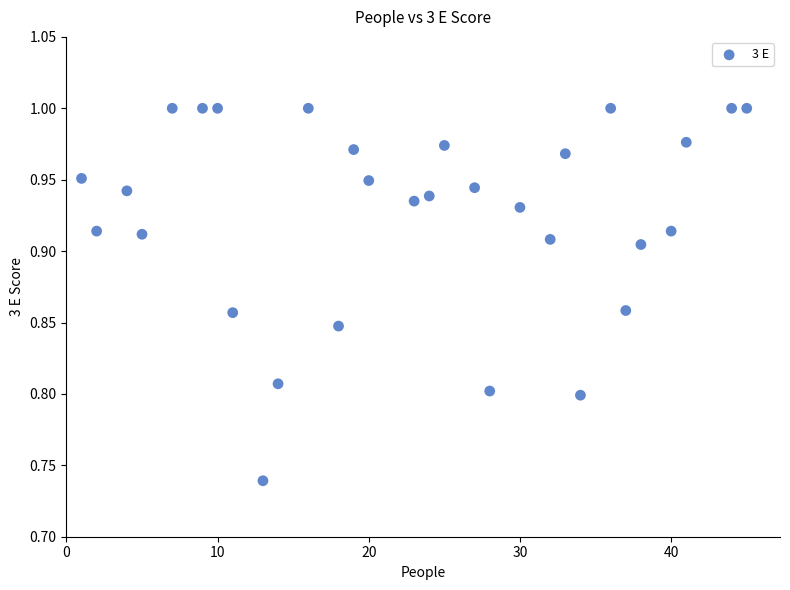

What is the range of Y values (max minus min)?

0.3